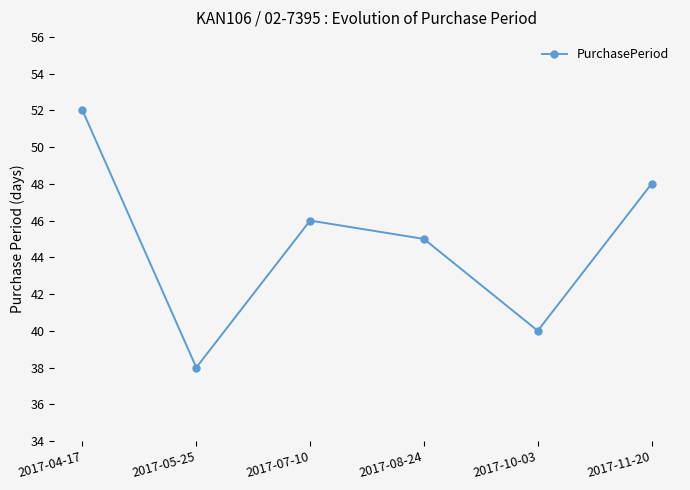

At which category does the data reach its first local peak?

2017-07-10